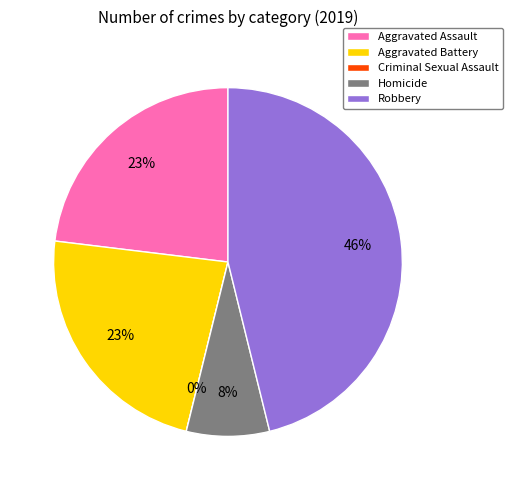

How many slices are in this pie chart?

5